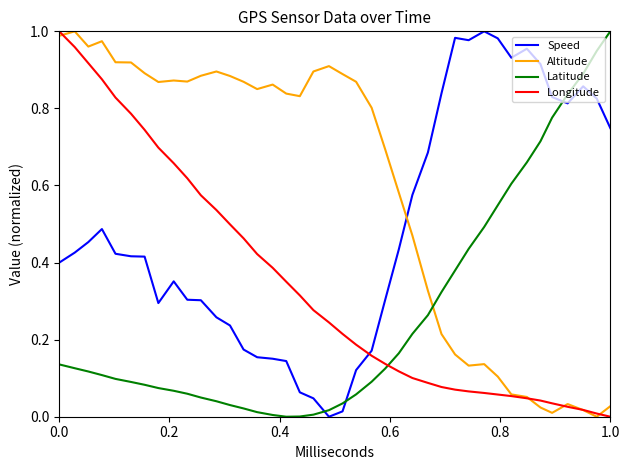

Which series has the largest total across all categories?

Altitude